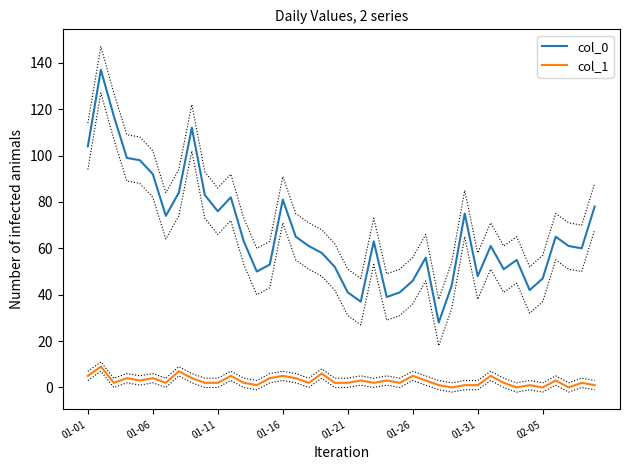

How many lines are shown in the chart?

2